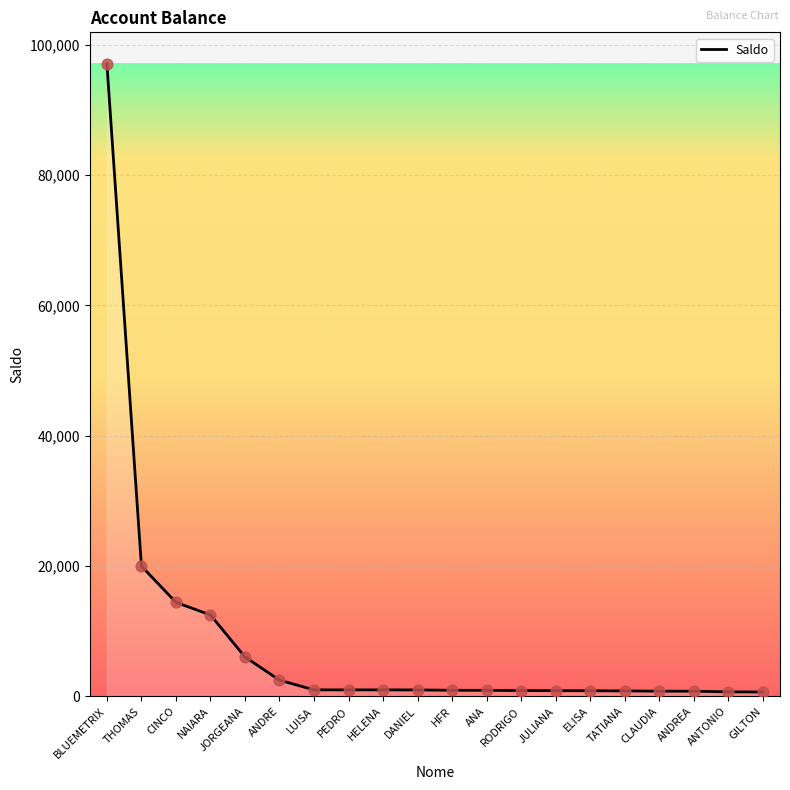

Which has a higher value, ANDRE or CINCO?

CINCO